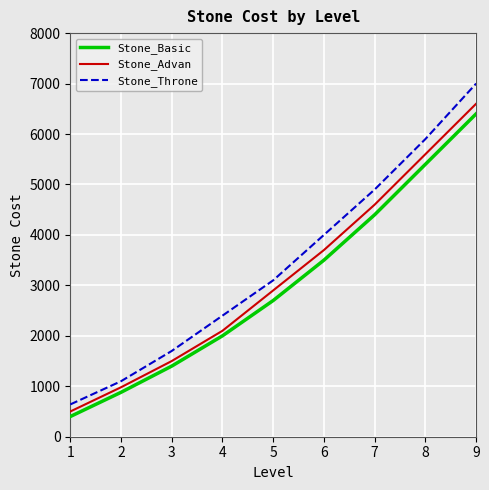

Is this an area chart (filled region under the line)?

No